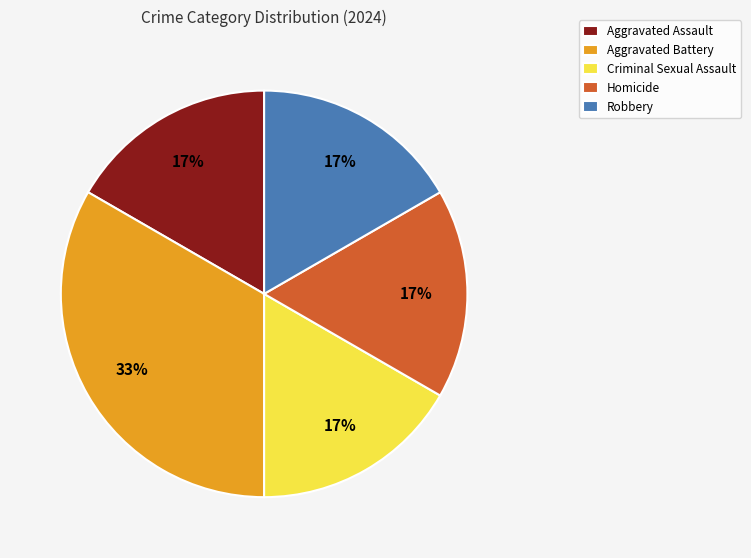

True or false: Robbery accounts for 17% of the total.

True